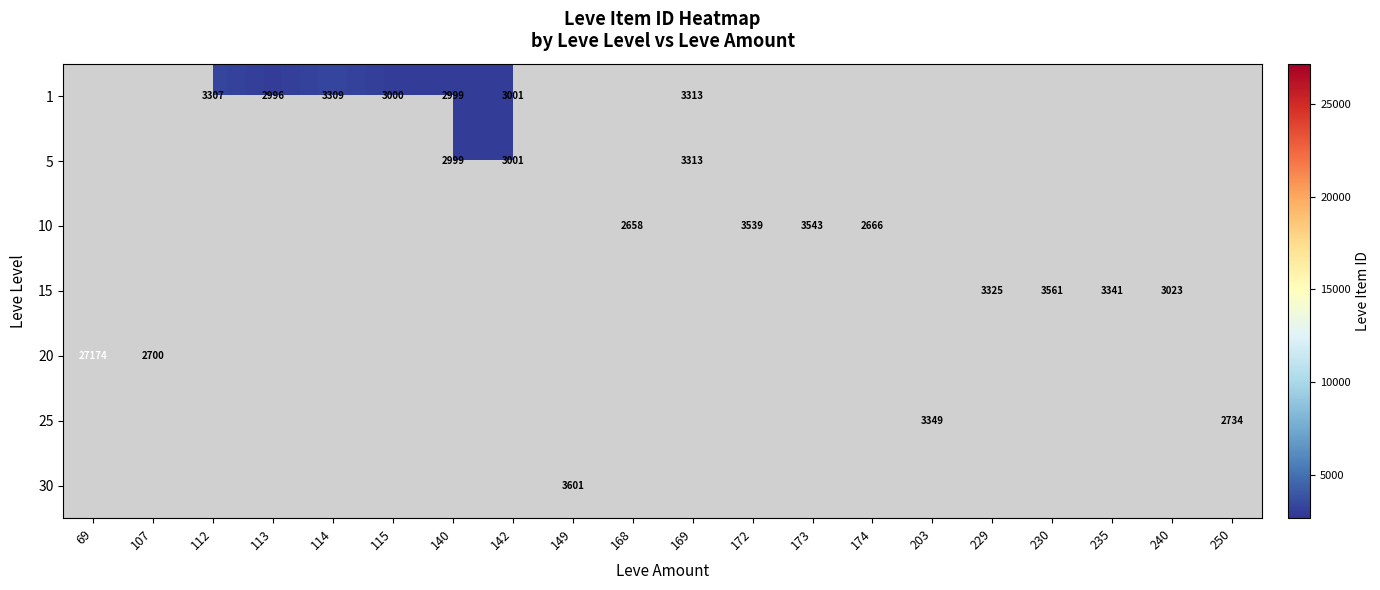

True or false: 1 has a value of 4589 at 115.

False